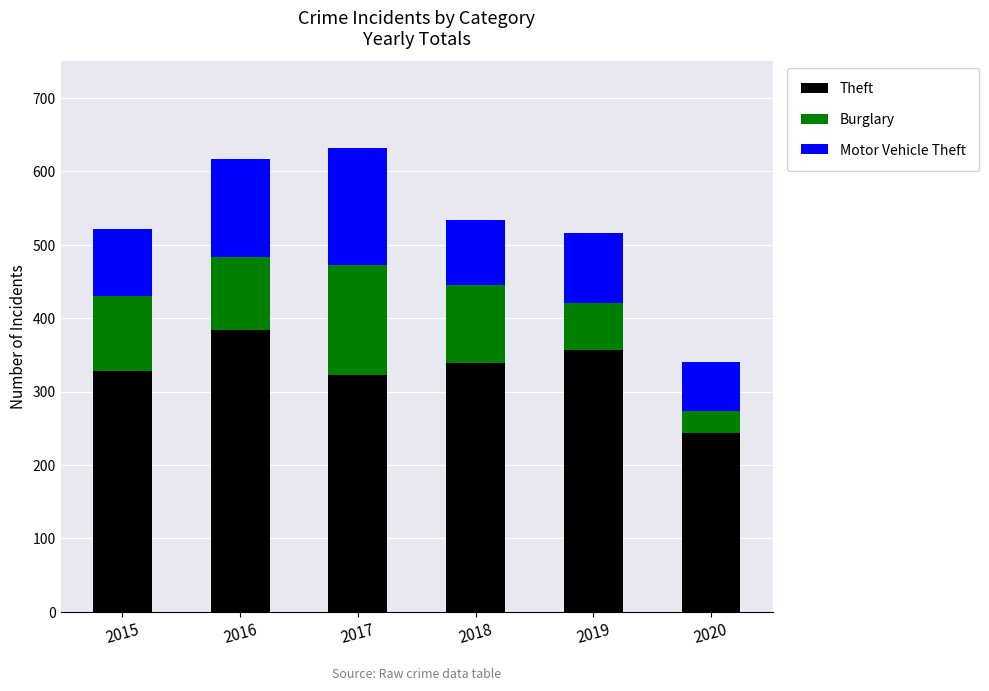

Reading left to right, transcribe the values for Theft.

328	384	322	339	357	244